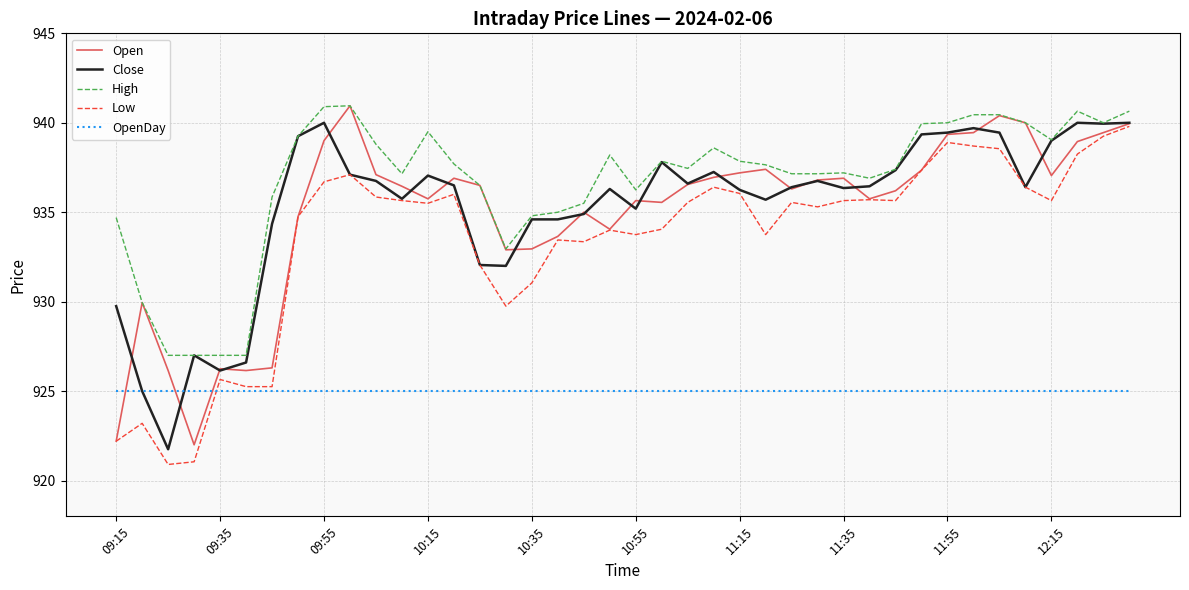

What is the maximum value shown in the chart?

941.0